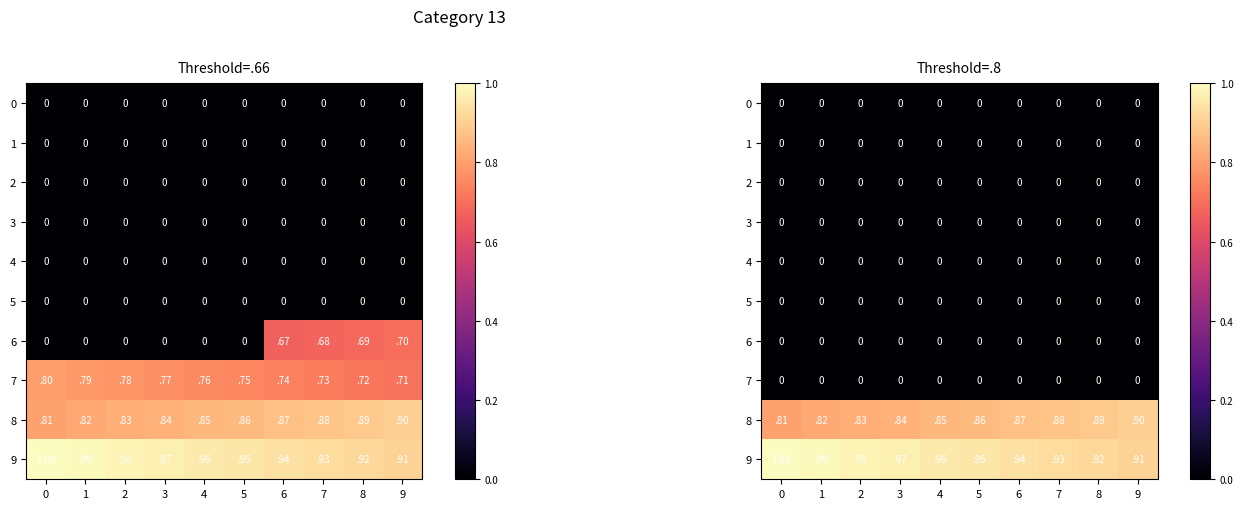

Which series has the largest total across all categories?

9